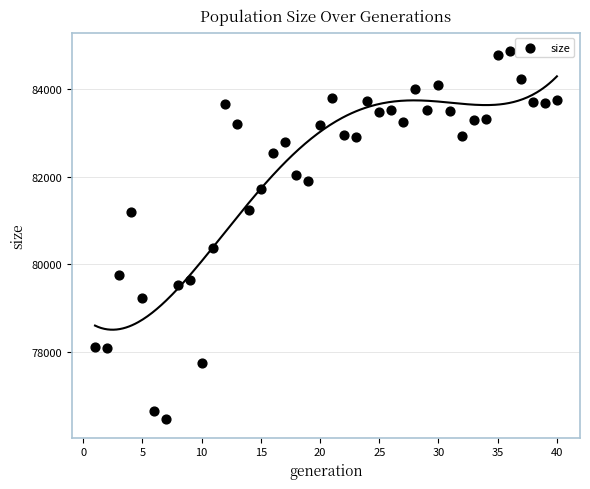

What Y value in the scatter plot is closest to 80669?

80375